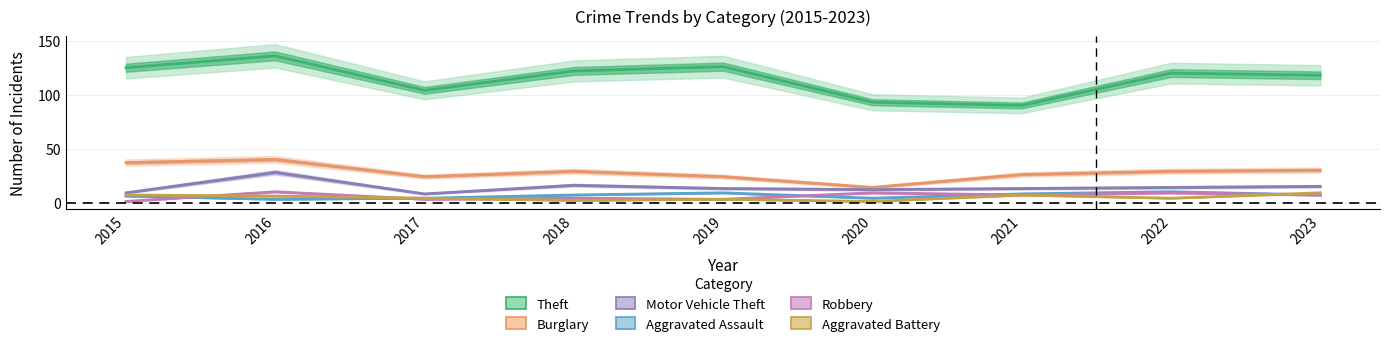

What is the lowest value of the Theft series?

90